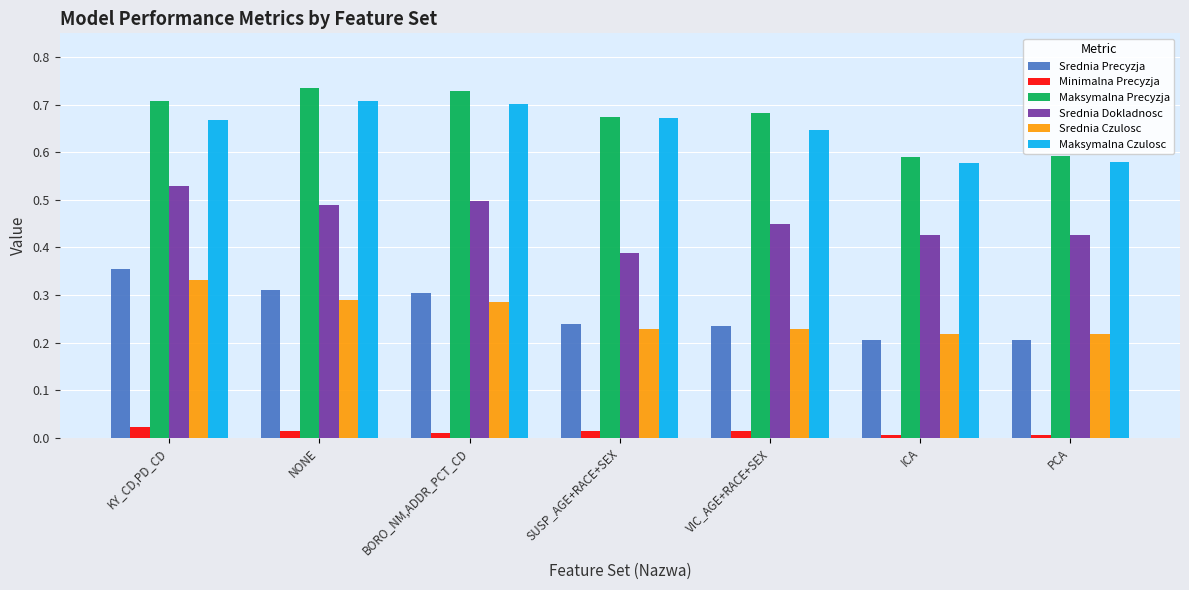

How many bars are there in total?

42